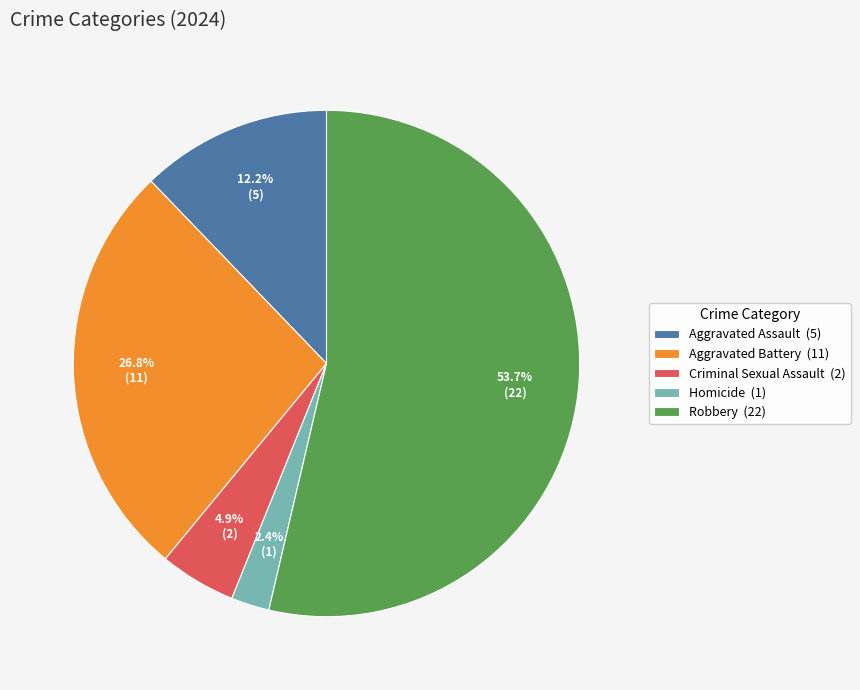

What percentage is NOT represented by Aggravated Assault (5)?

87.8%